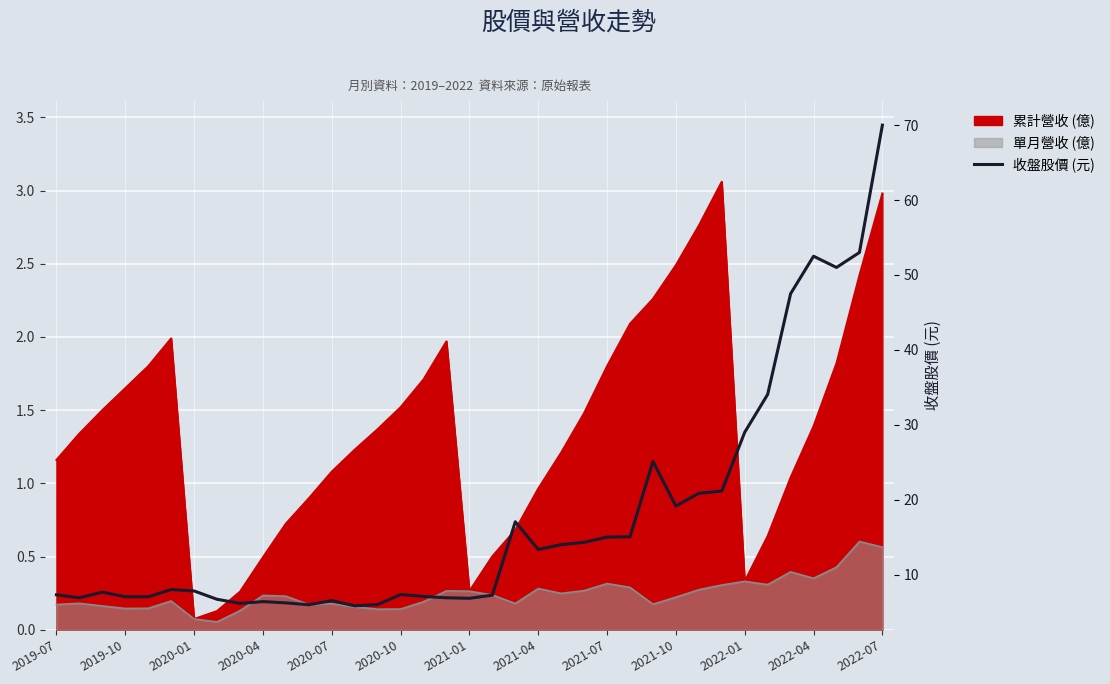

Where is the data nearest to the value 37?

31